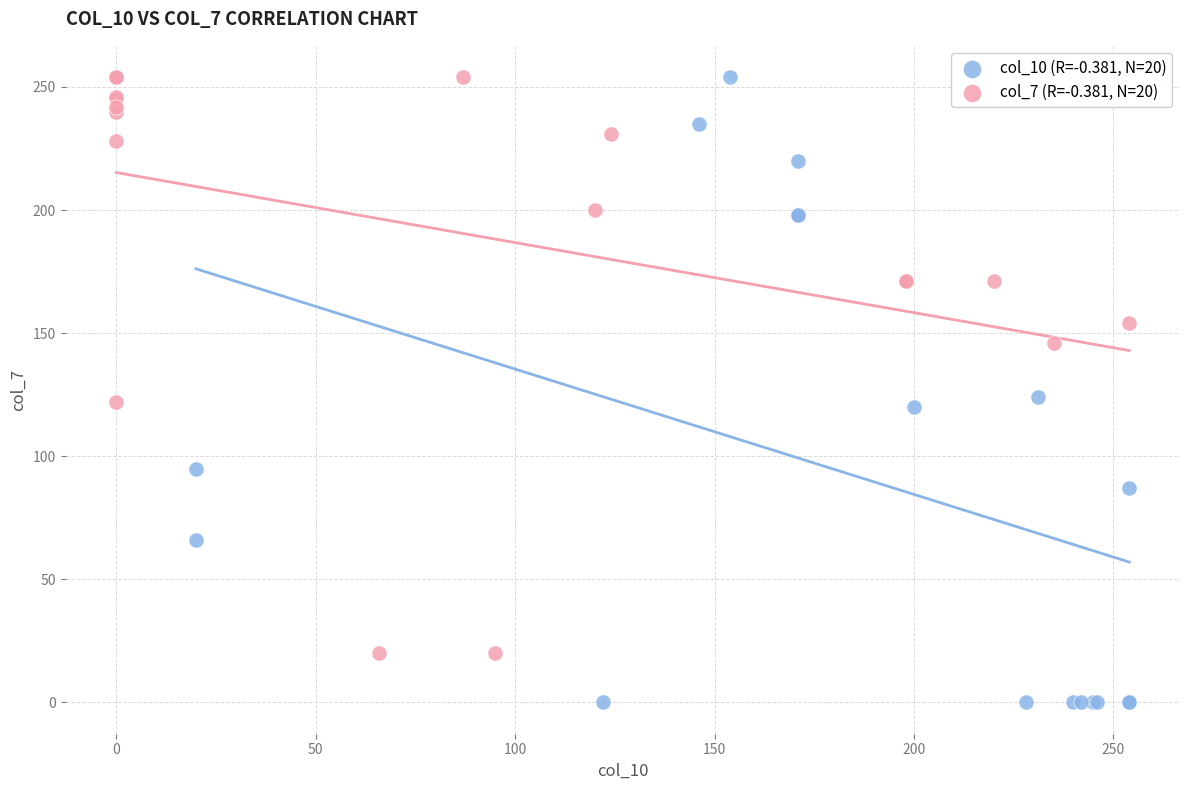

Which series reaches the minimum Y coordinate?

col_10 (R=-0.381, N=20)